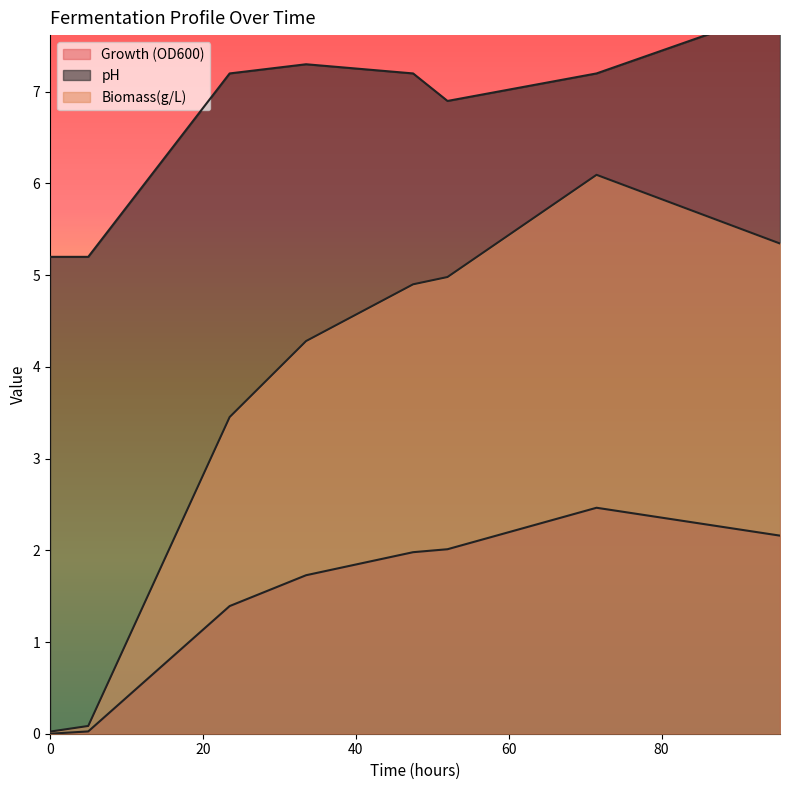

What is the label of the 3rd point from the right?

52